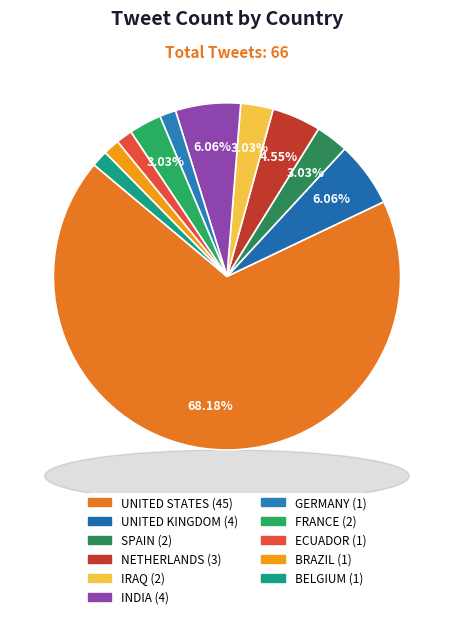

Count the number of slices in the pie.

11